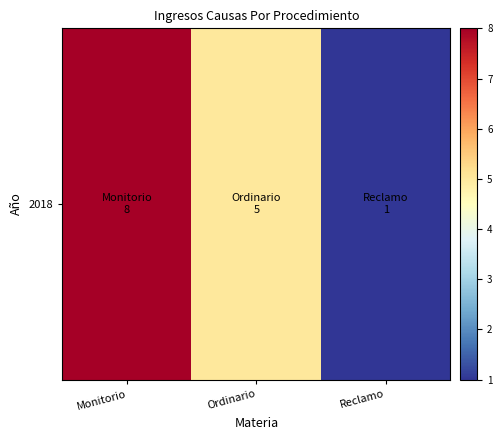

What is the change in value from Ordinario to Reclamo?

-4